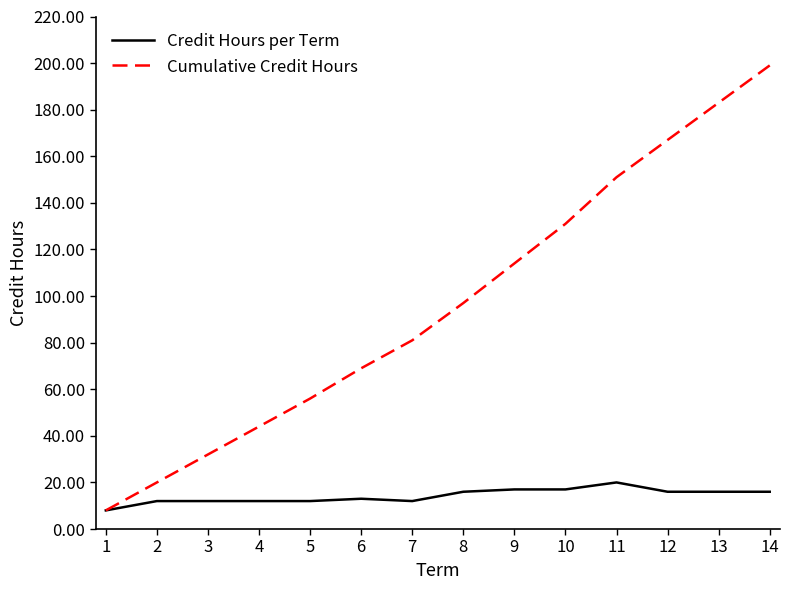

True or false: Cumulative Credit Hours has more than 2 interior local peaks.

False